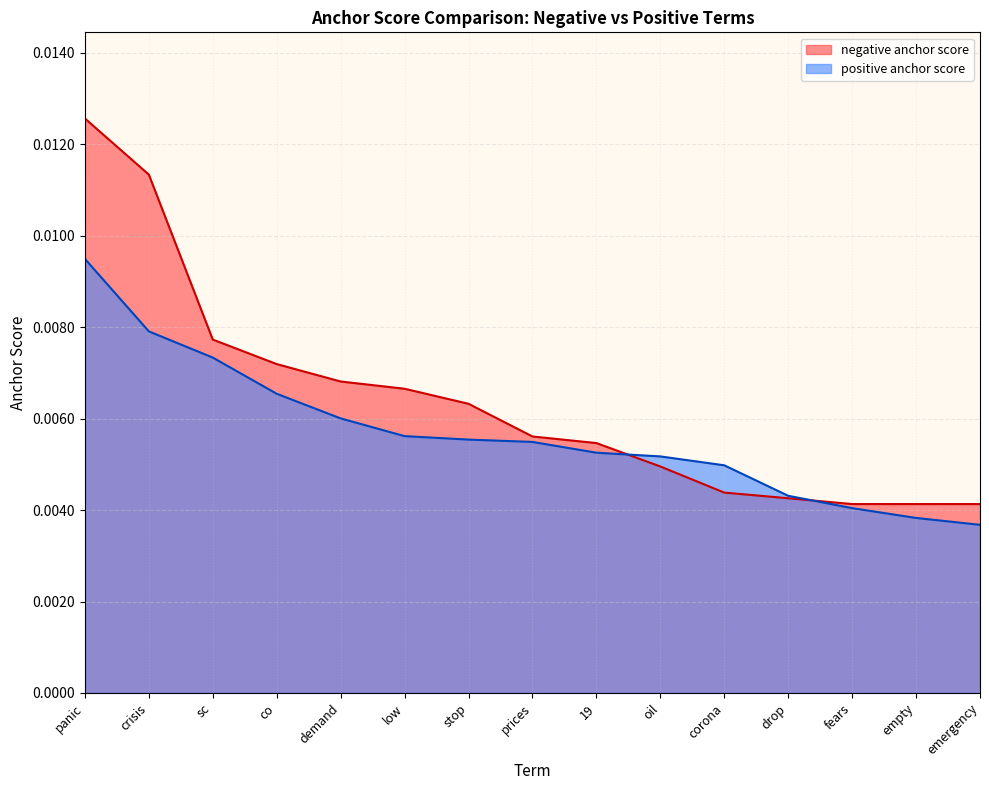

Which label corresponds to the largest value in the chart?

panic